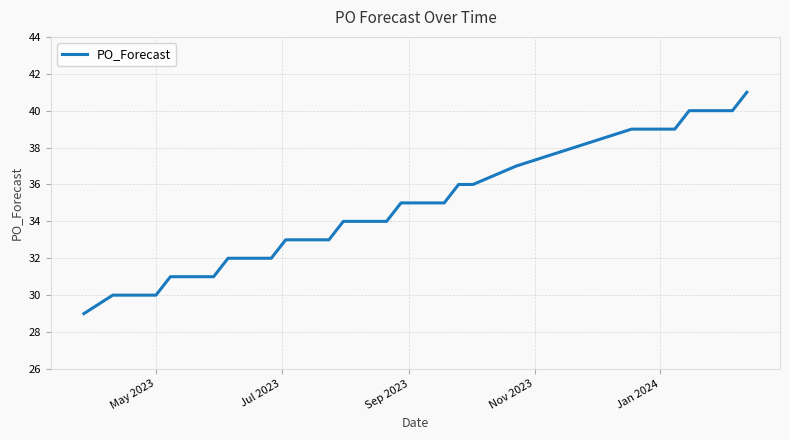

How many categories are shown in the chart?

35